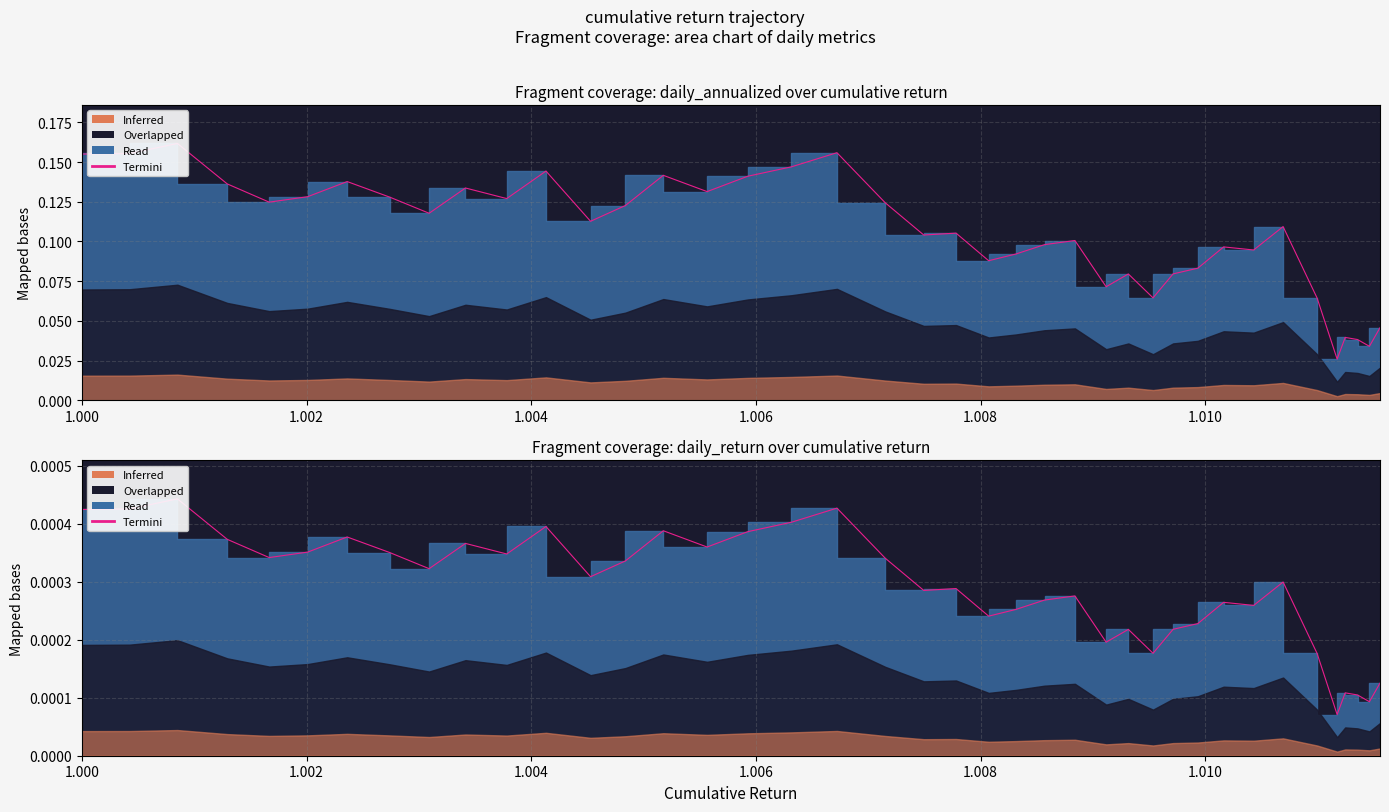

What is the label of the 31st point from the right?

1.0034146140696627